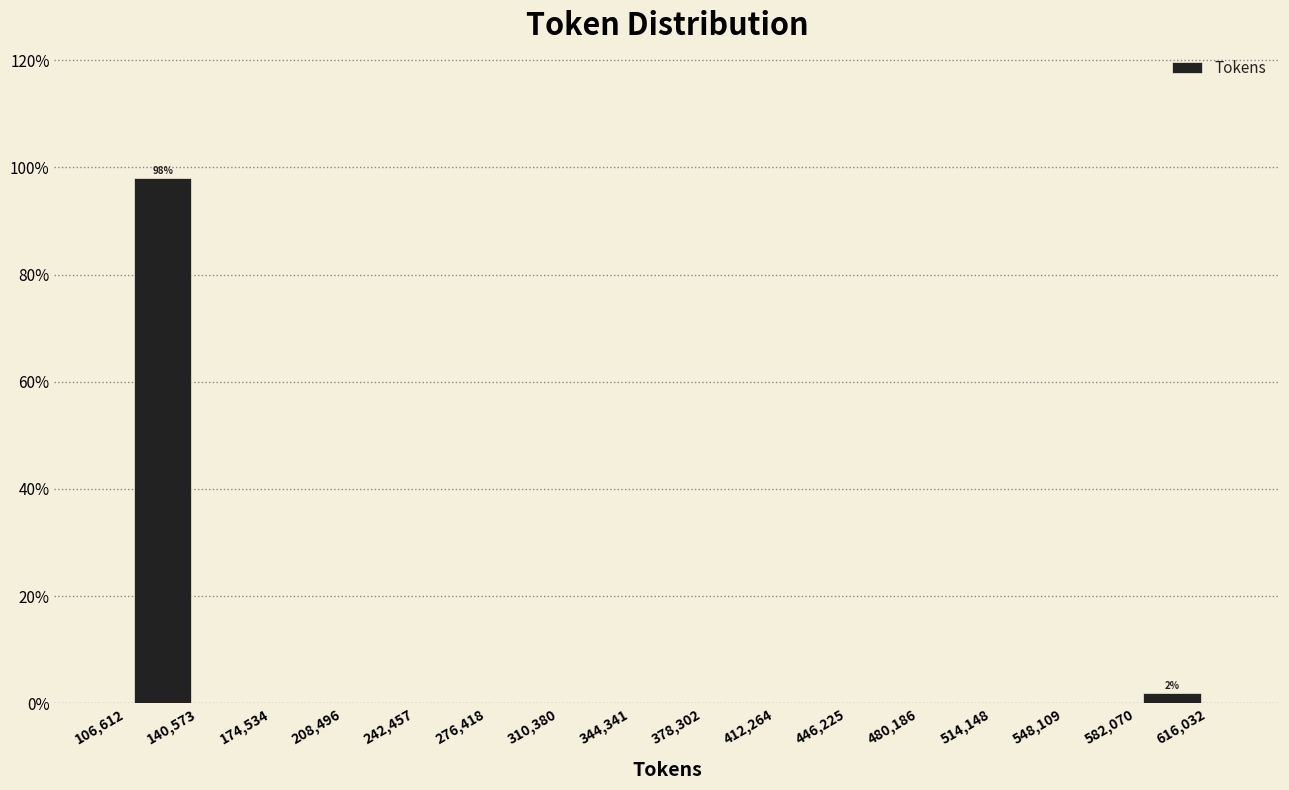

Over which range of the x-axis is the bar tallest?

106,612 to 140,573